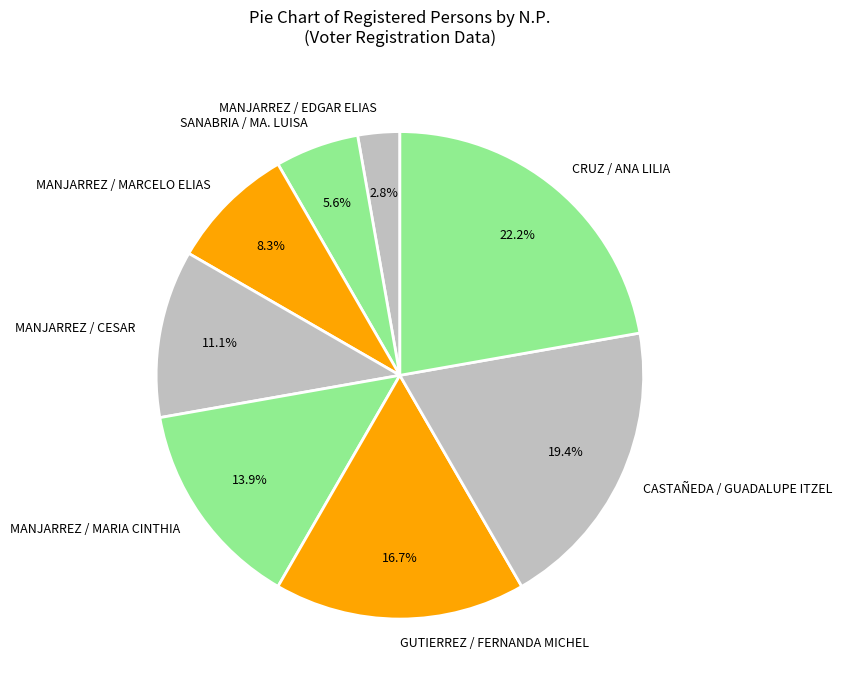

Is it true that MANJARREZ / MARIA CINTHIA is 14% of the pie?

True